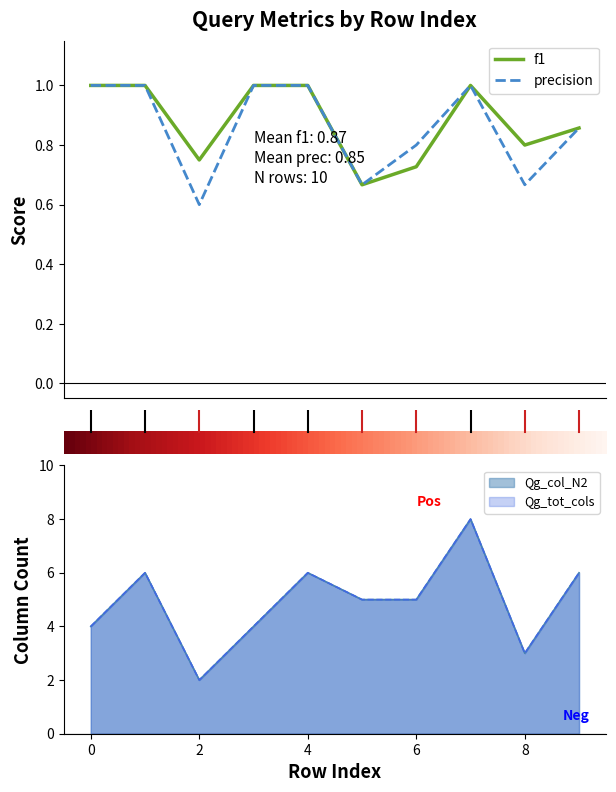

Which series has the largest range (max minus min)?

Qg_col_N2